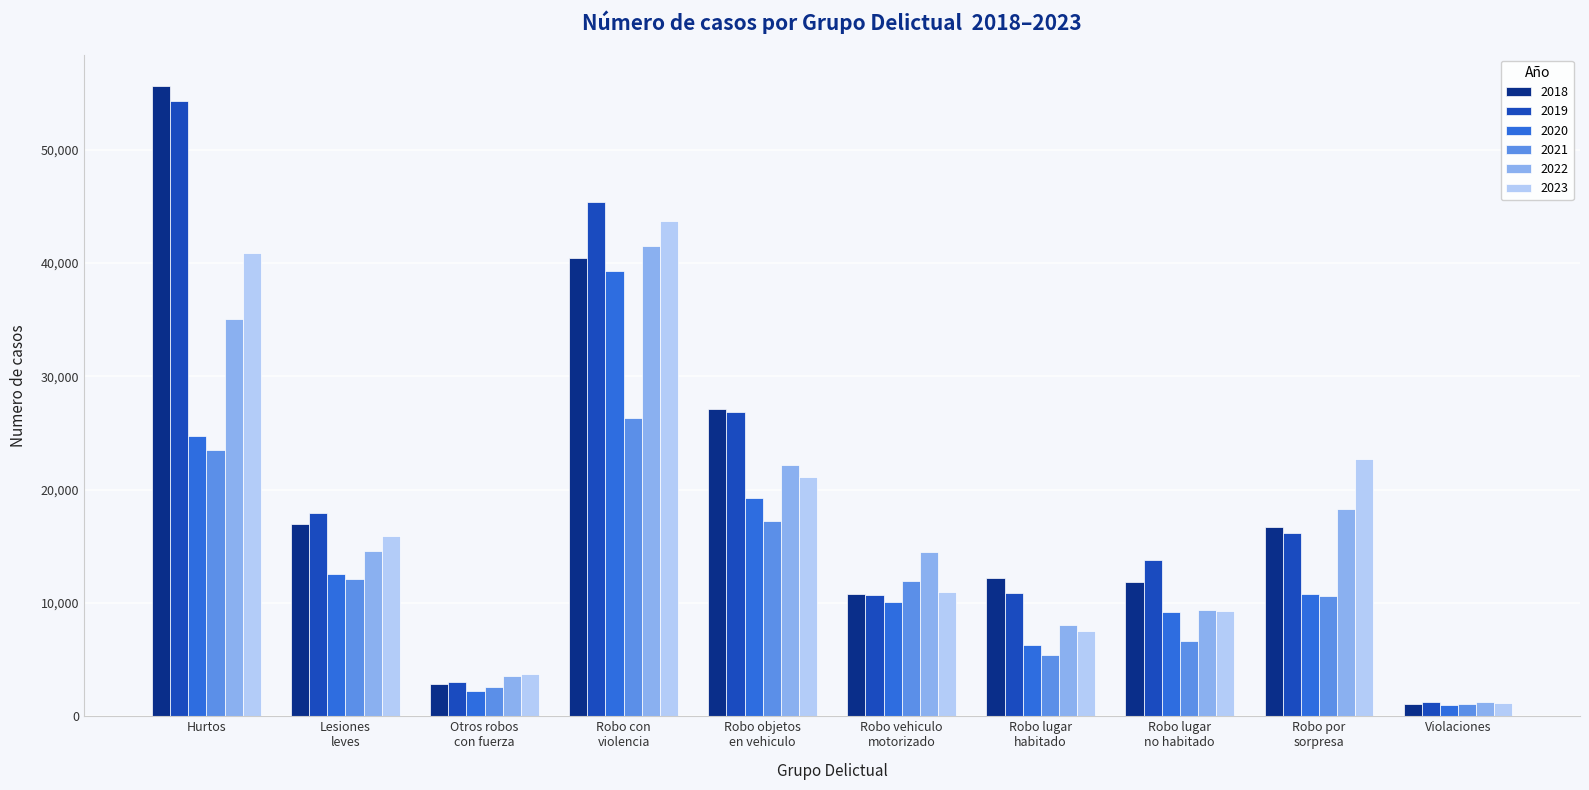

Which series has the largest range (max minus min)?

2018